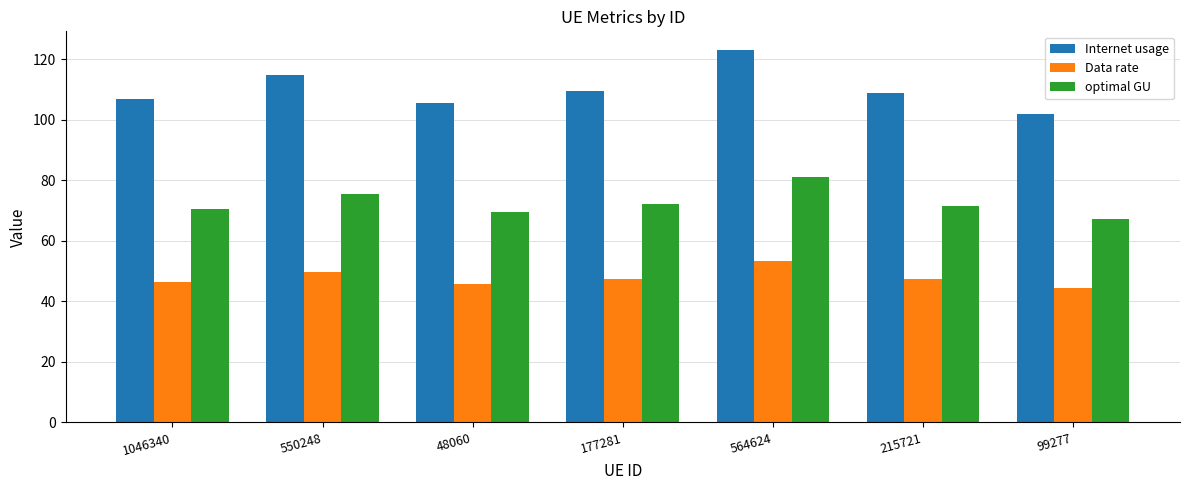

Which category has the highest value across all series?

564624